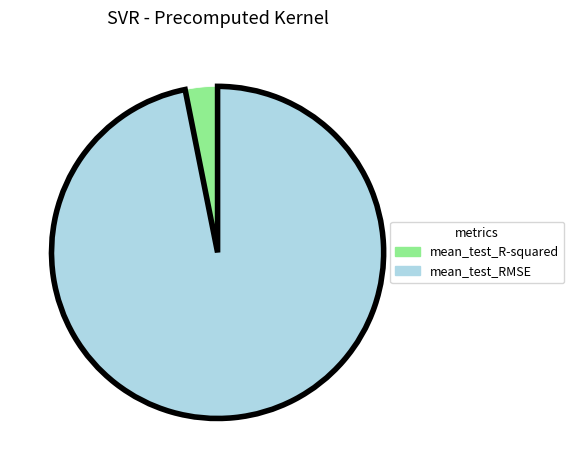

True or false: mean_test_R-squared accounts for 3% of the total.

True